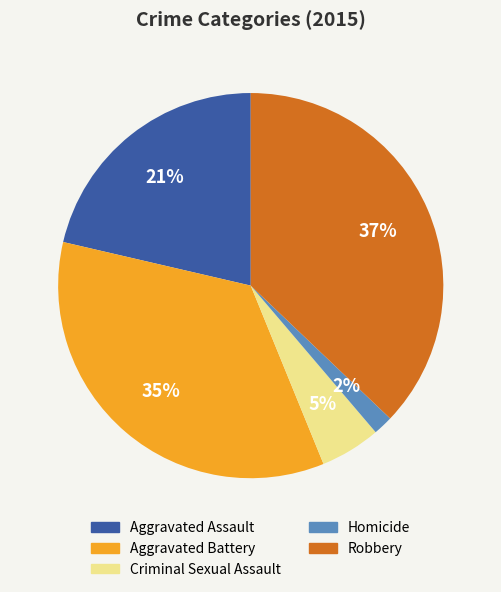

Rank the categories by value from lowest to highest.

Homicide, Criminal Sexual Assault, Aggravated Assault, Aggravated Battery, Robbery